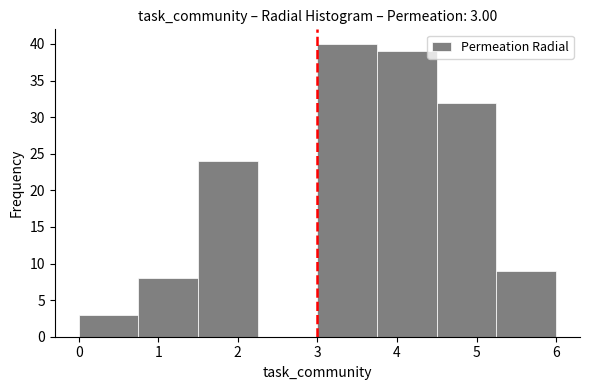

Over which range of the x-axis is the bar tallest?

3.00 to 3.75